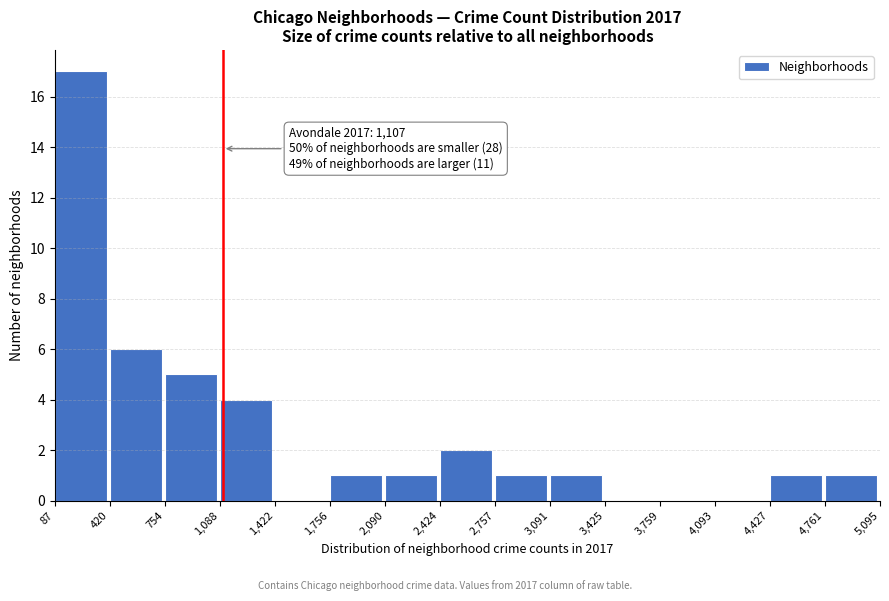

Which range on the x-axis has the tallest bar?

87 to 420